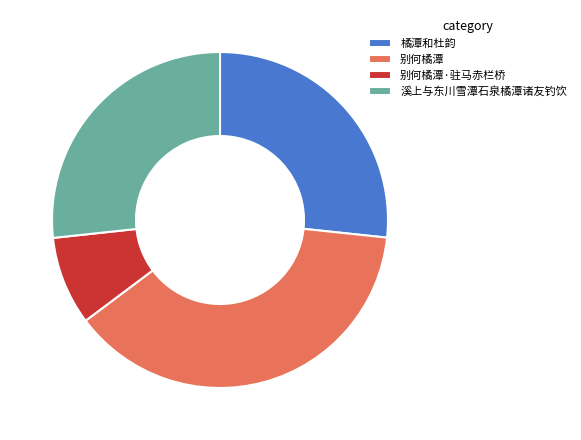

The 溪上与东川雪潭石泉橘潭诸友钓饮 slice represents 20% of the pie. True or false?

False